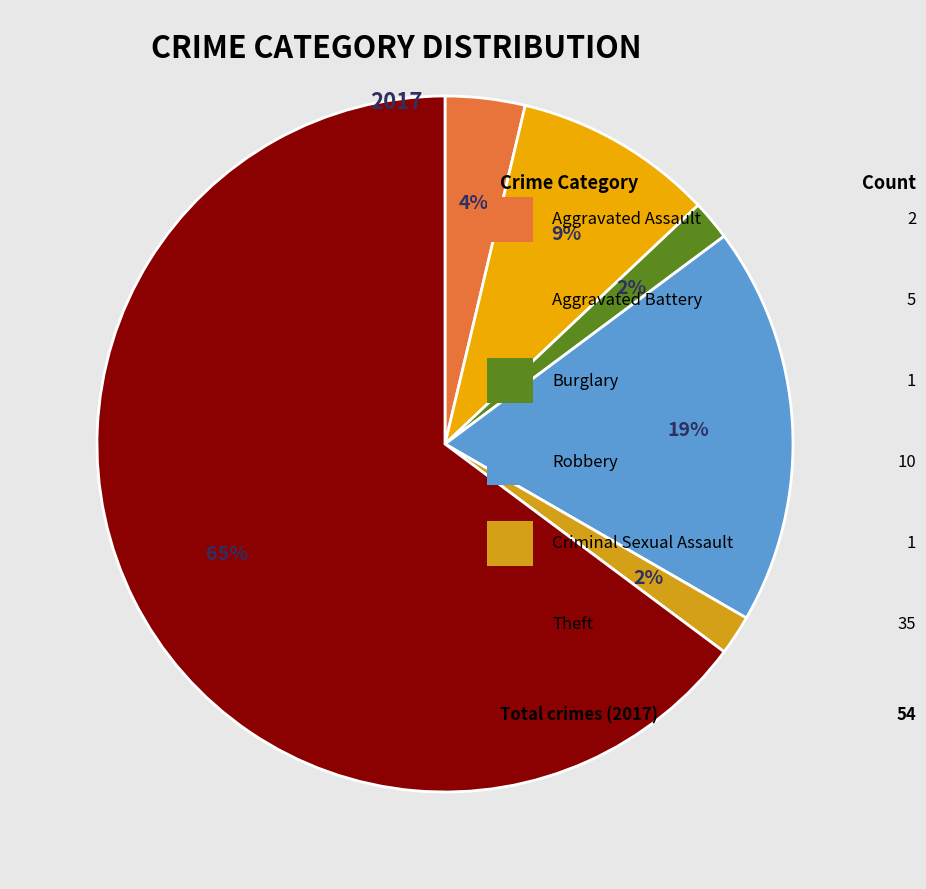

How many segments does this pie chart have?

6